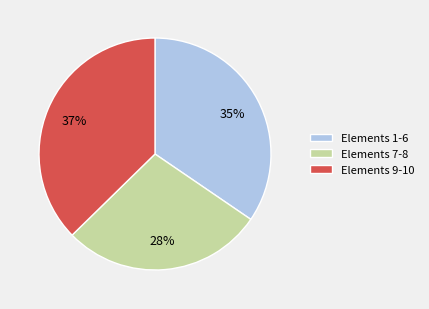

Rank the categories by value from highest to lowest.

Elements 9-10, Elements 1-6, Elements 7-8